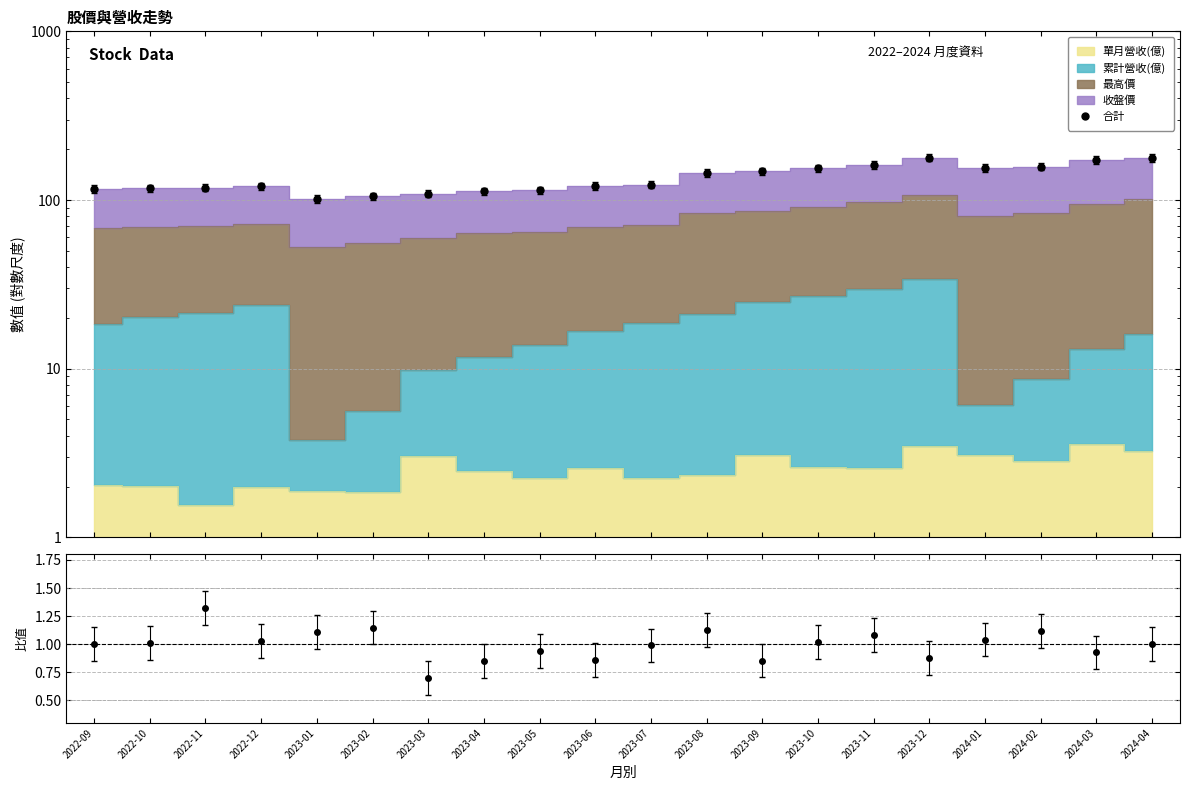

What is the difference between the second highest and second lowest values in the 合計 series?

72.5